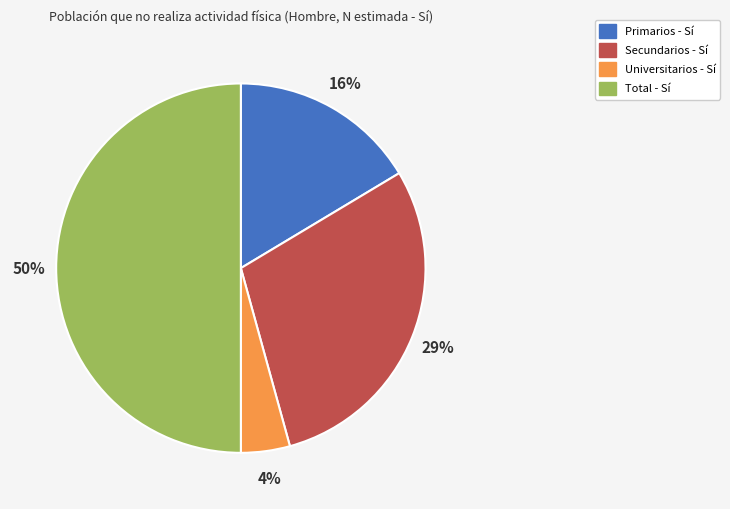

True or false: Primarios - Sí accounts for 4% of the total.

False